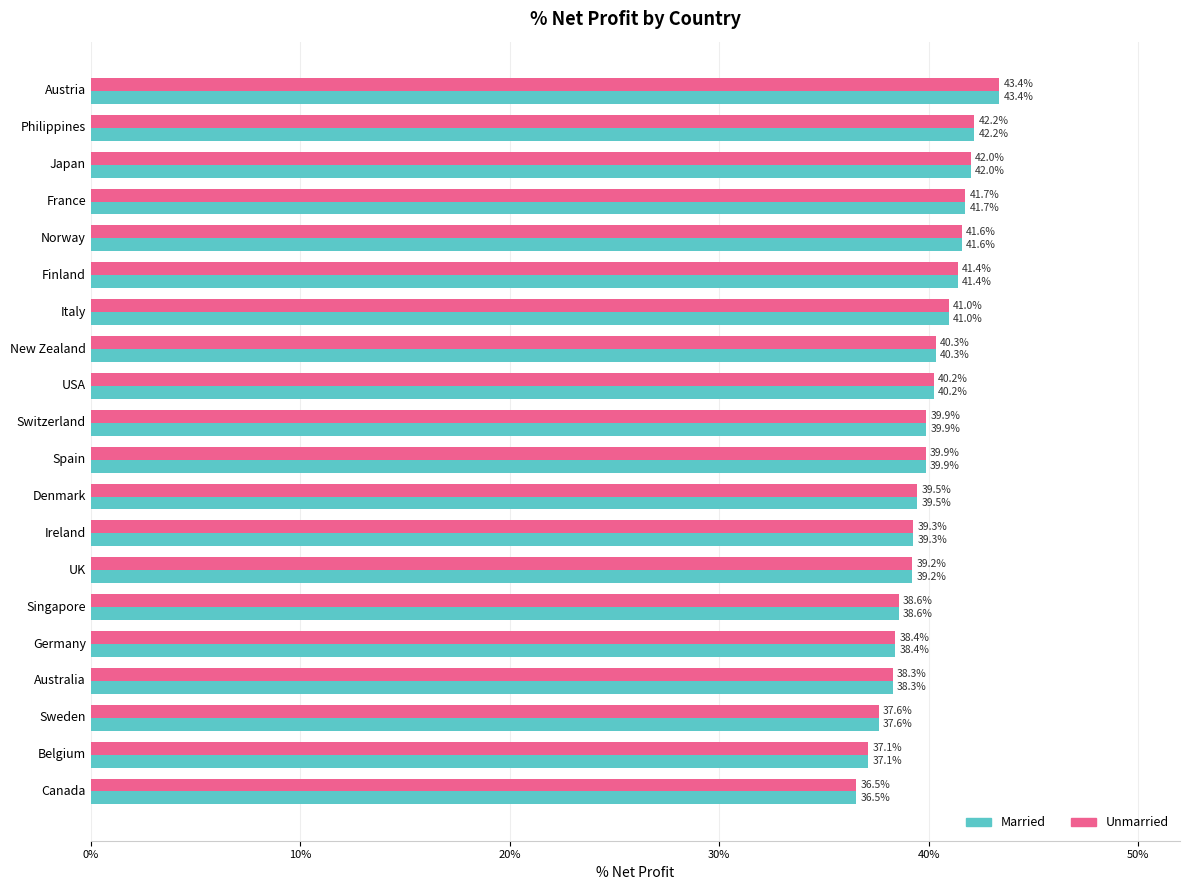

What are all the series names shown in the legend?

Married, Unmarried